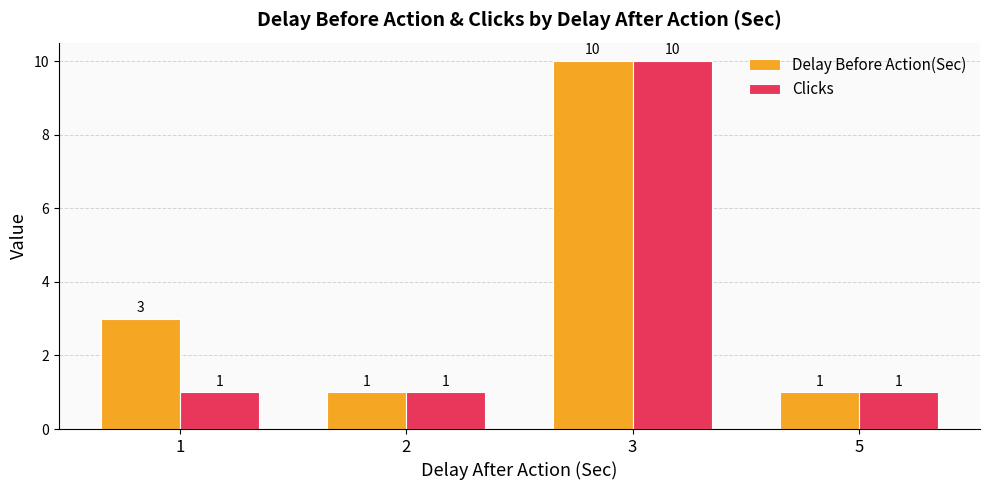

How many categories are shown in the chart?

4